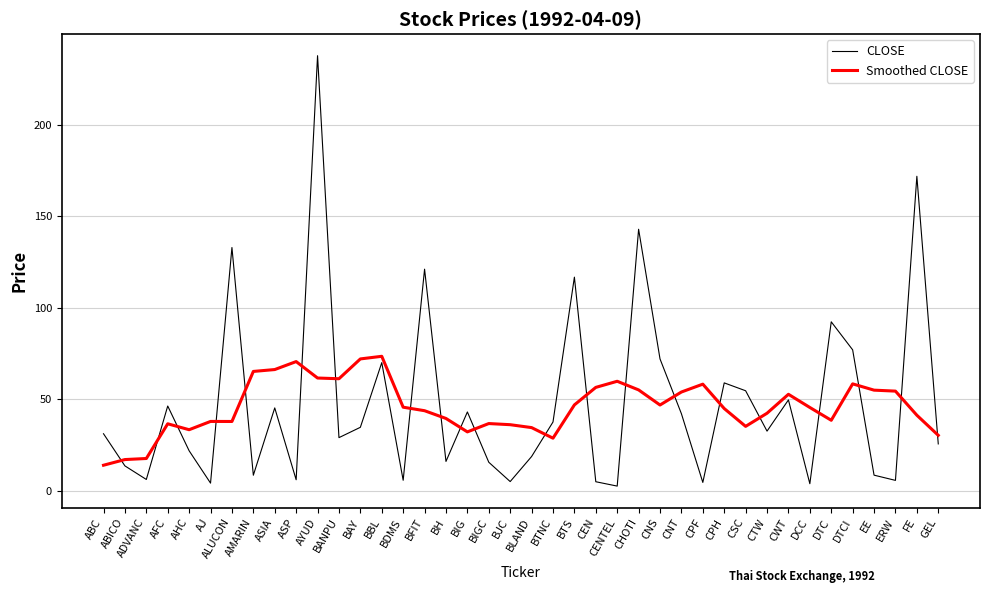

What is the total value across all series at FE?

213.2